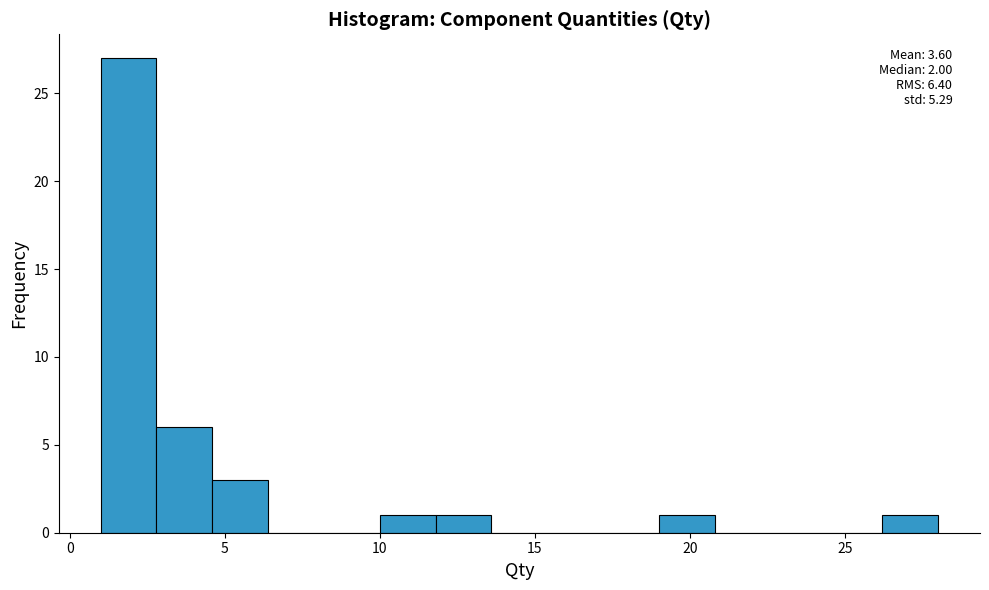

Read against the x-axis, roughly where is the centre of the tallest bar?

2.0